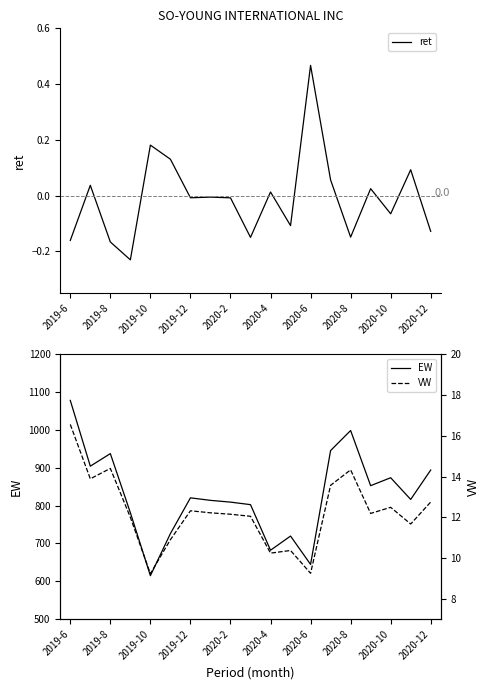

Reading right to left, list all the values displayed in this chart.

ret: -0.1	0.1	-0.1	0.0	-0.1	0.1	0.5	-0.1	0.0	-0.2	-0.0	-0.0	-0.0	0.1	0.2	-0.2	-0.2	0.0	-0.2
EW: 894.2	816.5	873.8	852.8	998.7	945.7	644.6	719.6	682.1	802.7	809.3	814.0	820.7	726.1	614.8	781.4	937.6	904.4	1078.3
VW: 12.8	11.7	12.5	12.2	14.3	13.6	9.2	10.4	10.2	12.1	12.2	12.2	12.3	10.9	9.2	12.0	14.4	13.9	16.6